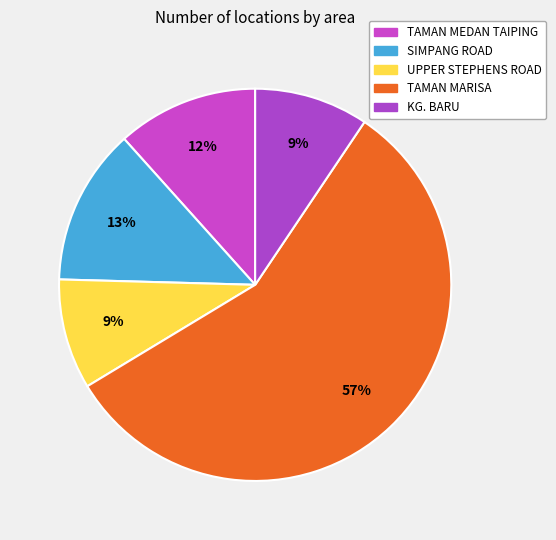

To the nearest percent, what is the difference between the TAMAN MEDAN TAIPING and SIMPANG ROAD slice percentages?

1%